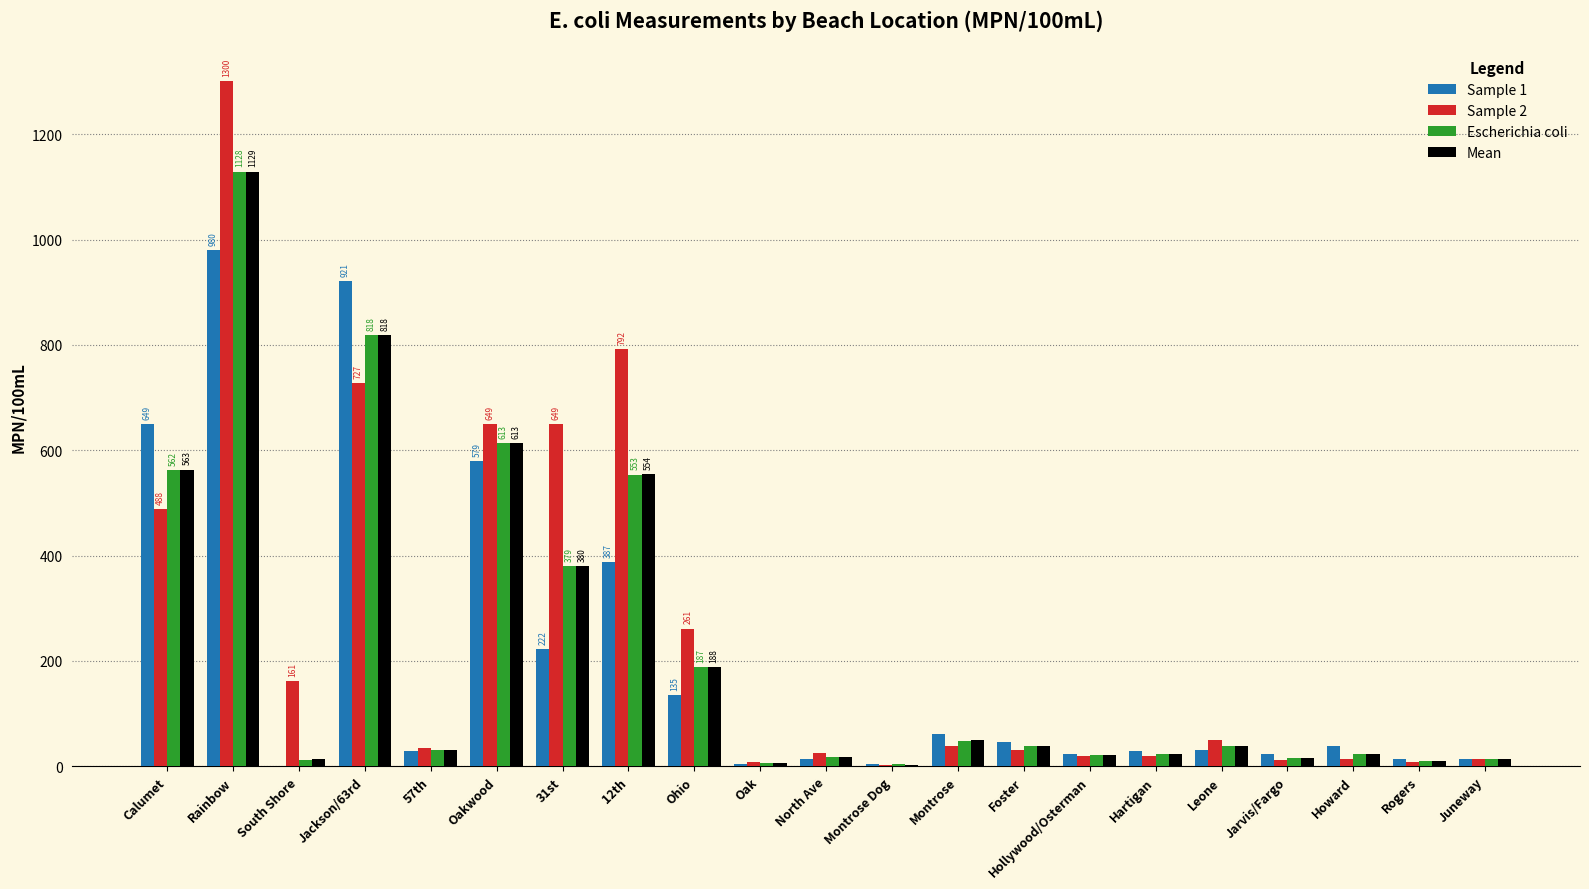

True or false: Sample 2 has a value of 35.0 at 57th.

True